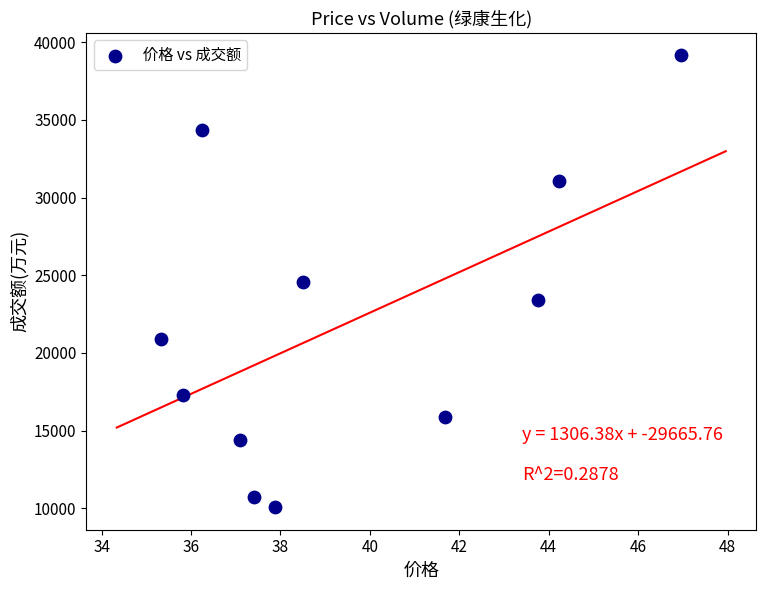

What is the average Y value?

21981